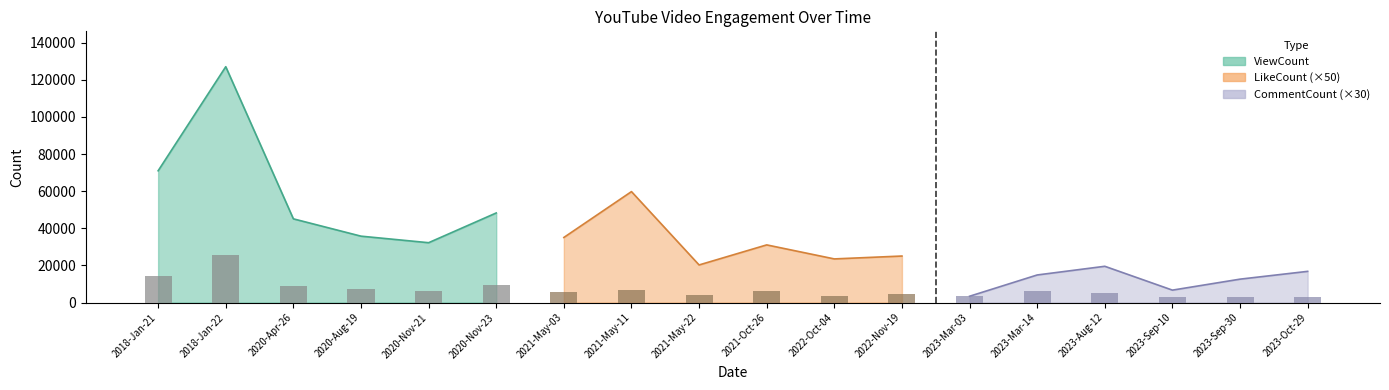

Is the value of CommentCount at 2023-Oct-29 greater than the value of ViewCount at 2023-Mar-03?

No